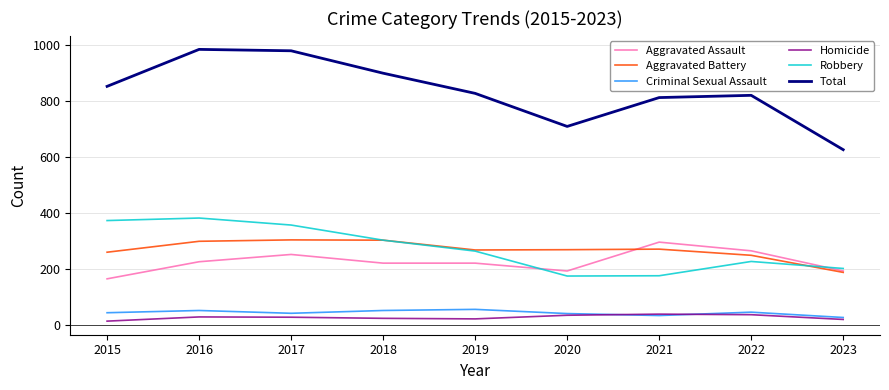

True or false: Robbery and Criminal Sexual Assault intersect in this chart.

False